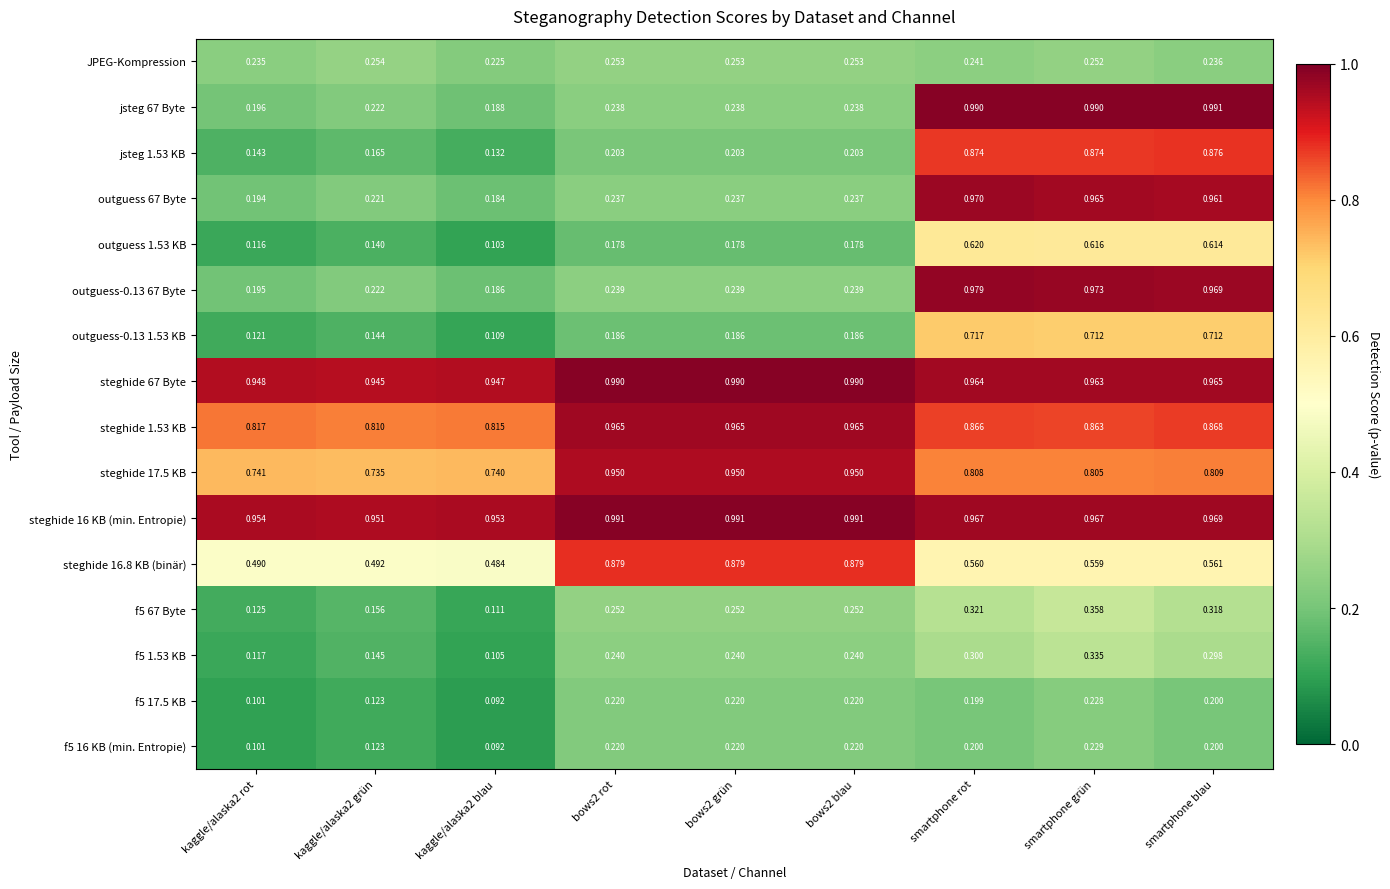

Is the value of steghide 16.8 KB (binär) at smartphone grün greater than the value of outguess-0.13 1.53 KB at smartphone blau?

No